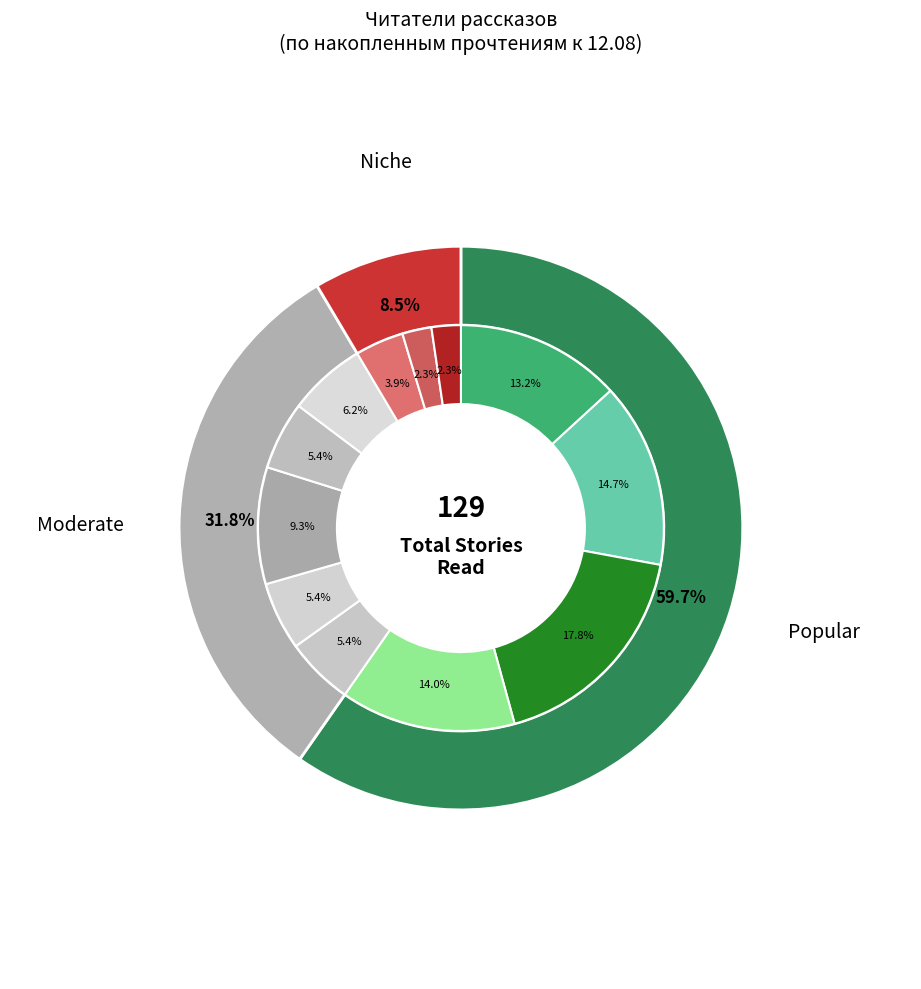

Is it true that Небо на весах is 21% of the pie?

False